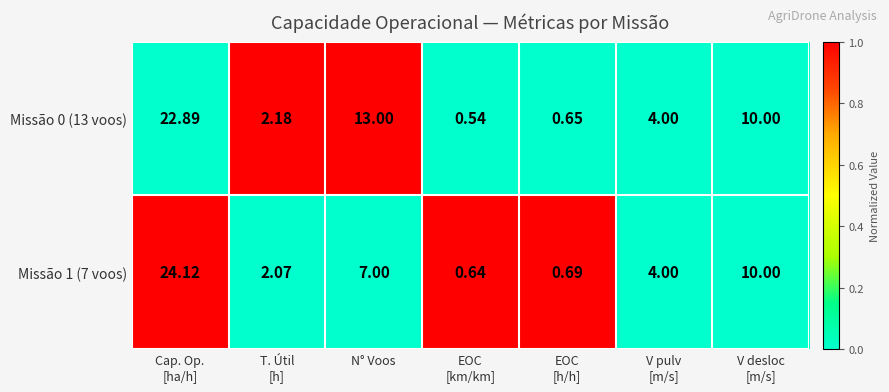

At how many categories does at least one series exceed 0?

7